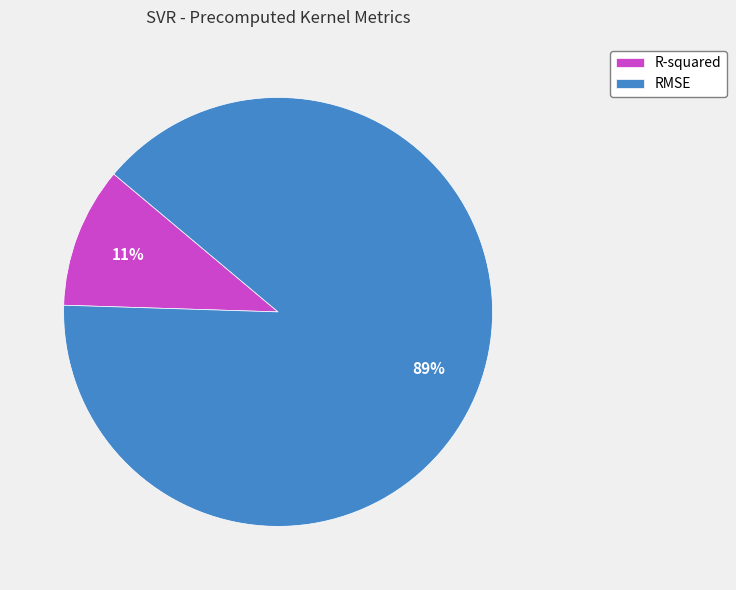

True or false: R-squared accounts for 11% of the total.

True